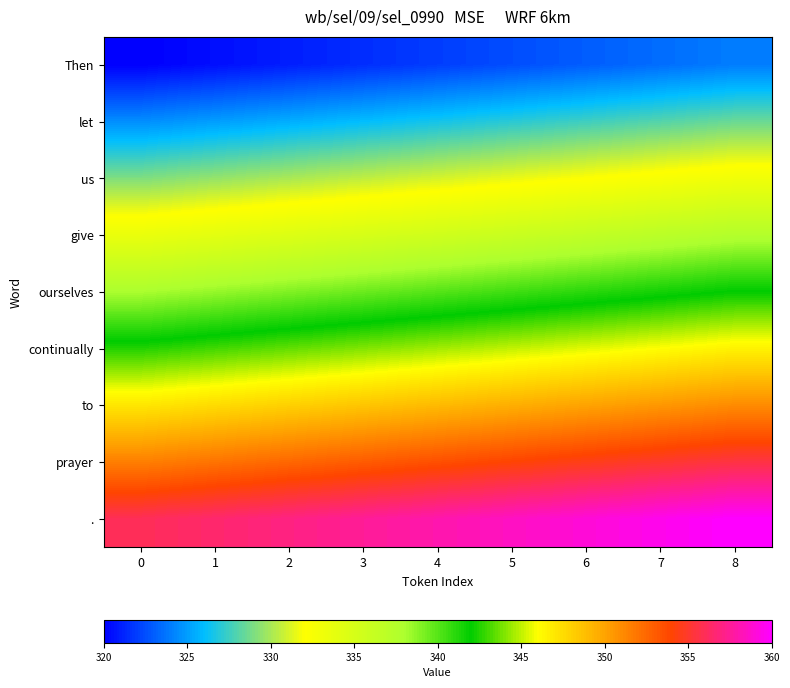

List the series in order of their peak value, lowest first.

Then, let, us, give, ourselves, continually, to, prayer, .